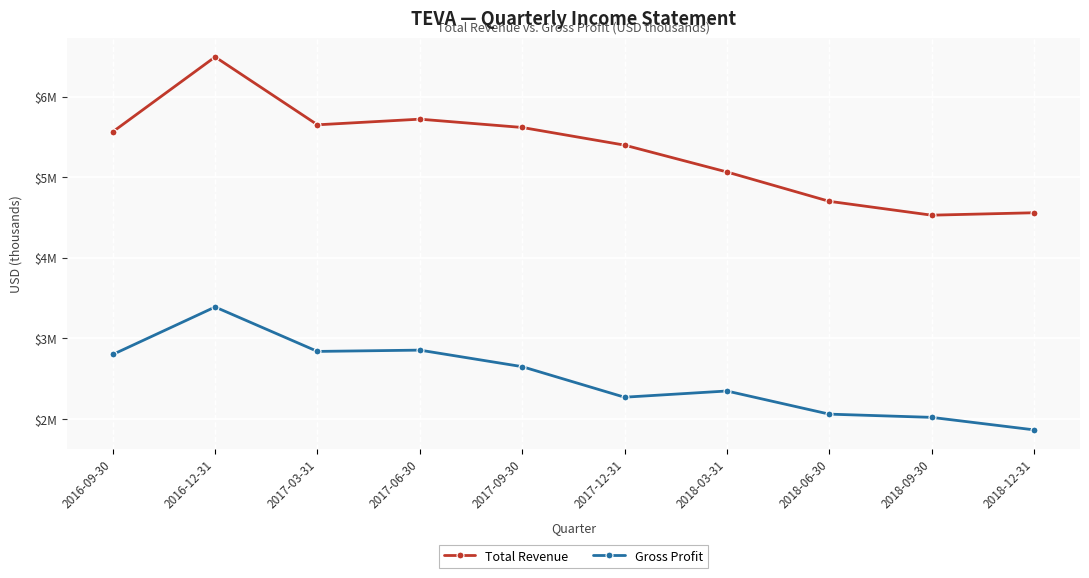

What are all the series names shown in the legend?

Total Revenue, Gross Profit